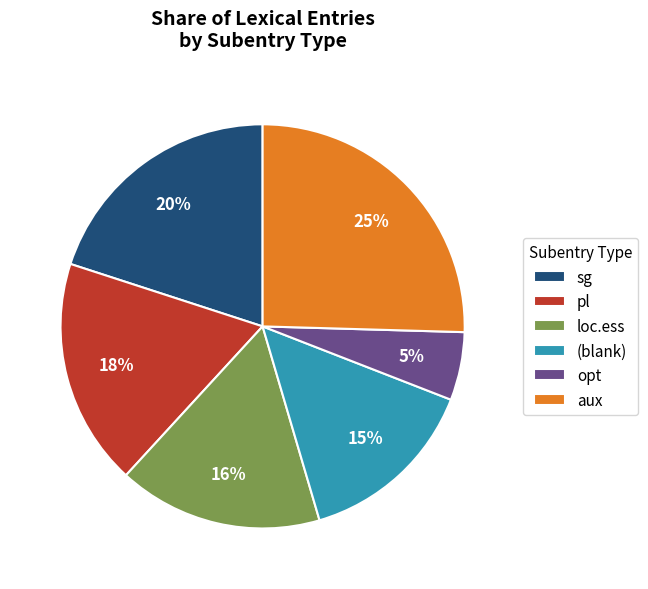

Does any single category account for the majority?

No